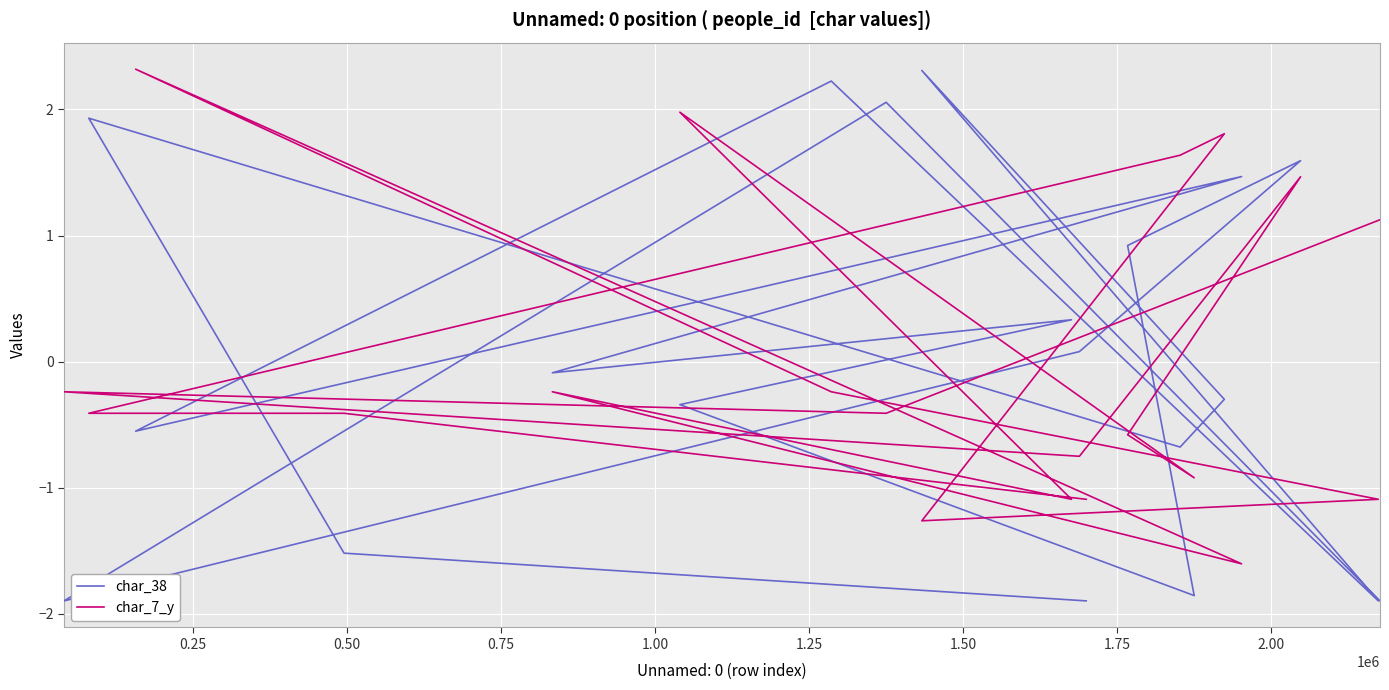

What is the lowest value of the char_38 series?

-1.9